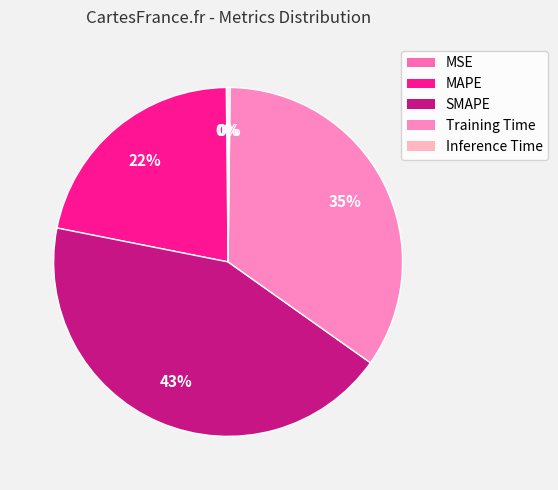

Is it true that MAPE is 22% of the pie?

True